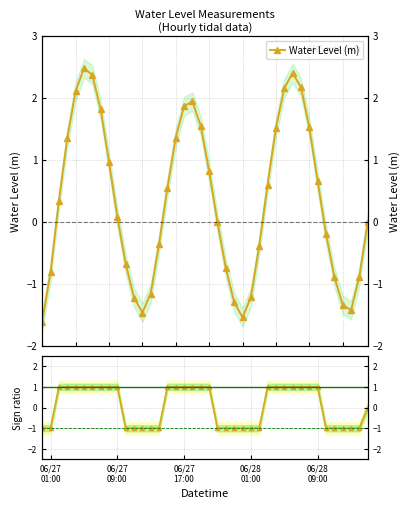

Count the number of data series in this chart.

1